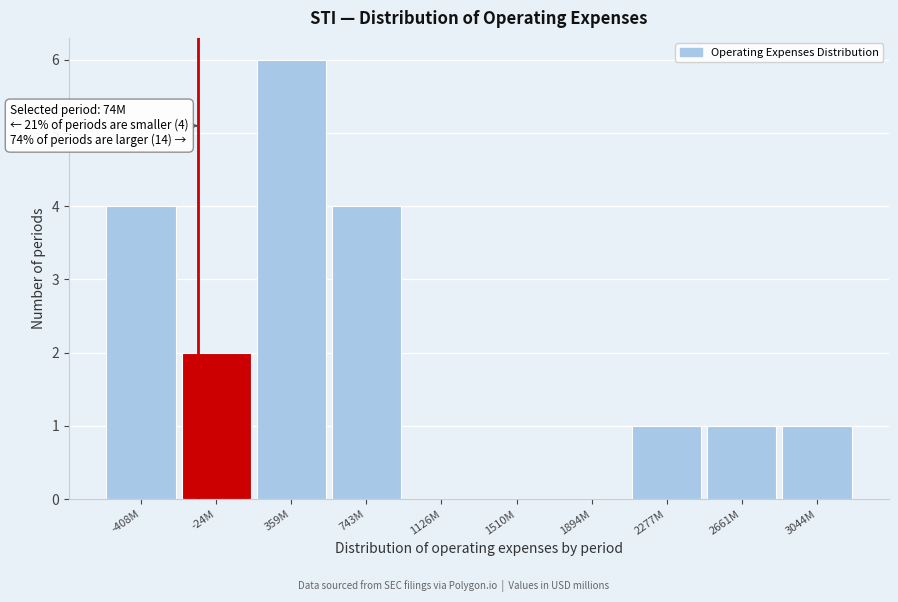

Reading left to right, list all the values displayed in this chart.

-408M=4	-24M=2	359M=6	743M=4	1126M=0	1510M=0	1894M=0	2277M=1	2661M=1	3044M=1